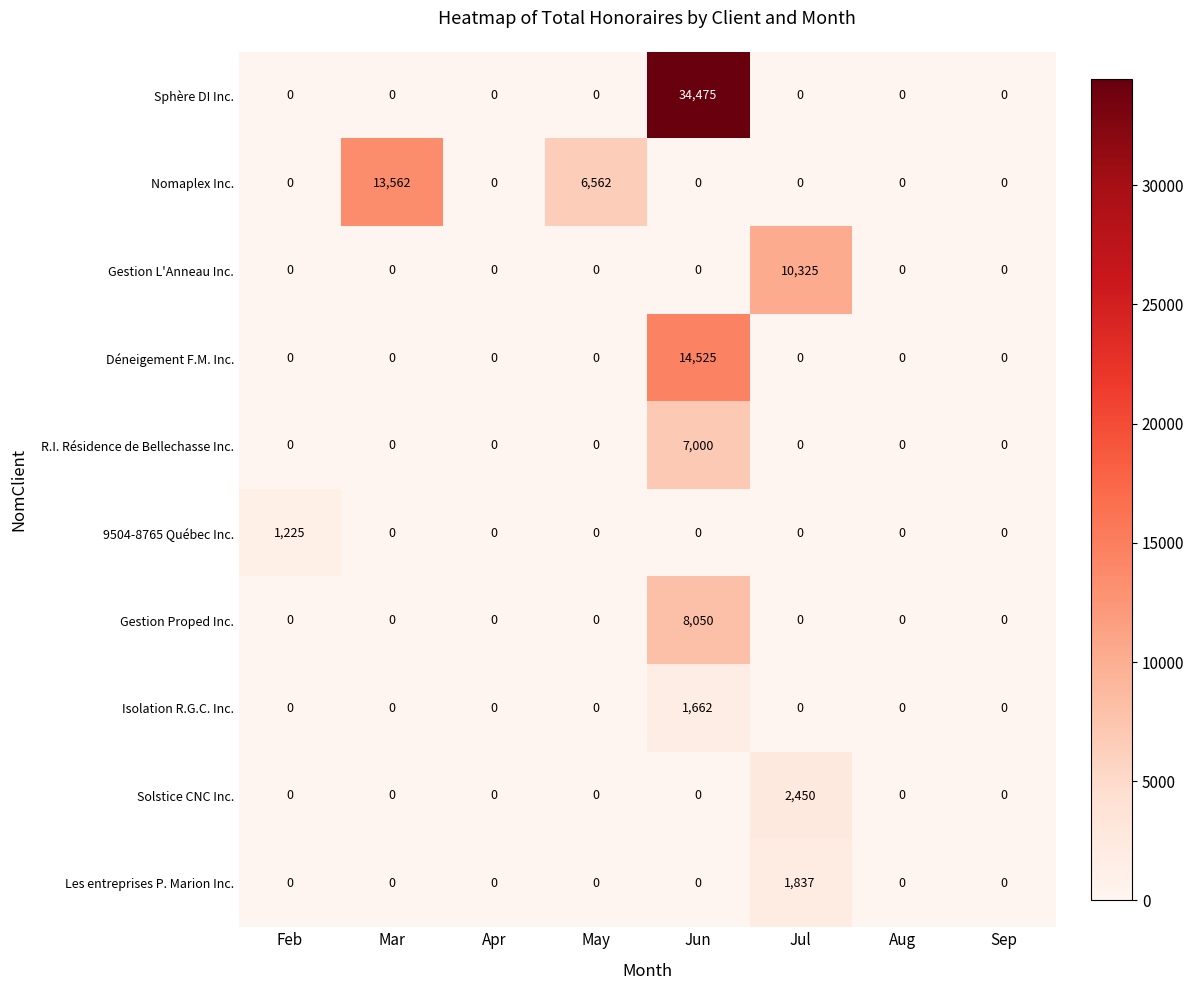

What is the difference between the maximum and minimum values in the Solstice CNC Inc. series?

2450